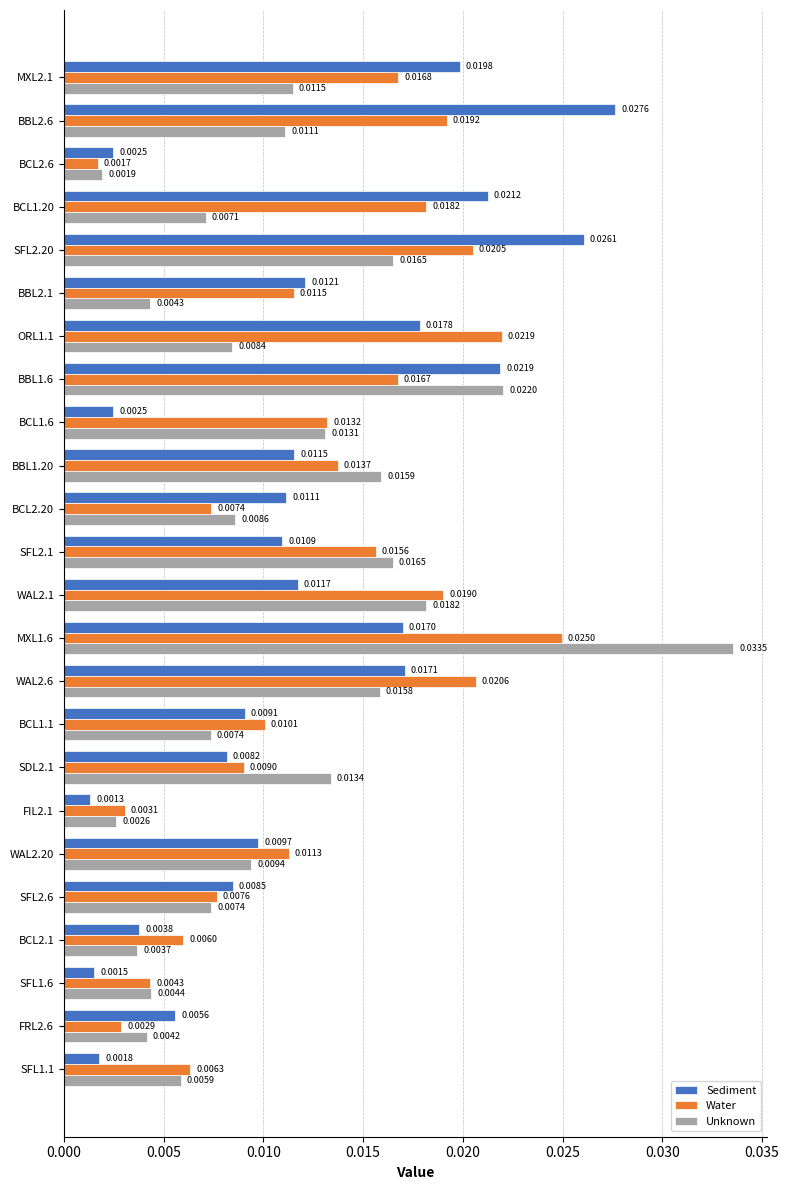

Which series has the widest spread of values?

Unknown